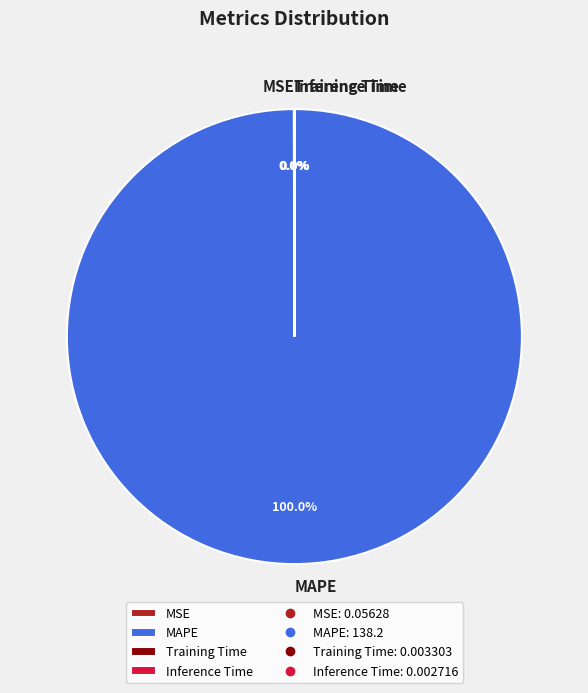

Which slice represents more than half of the pie?

MAPE